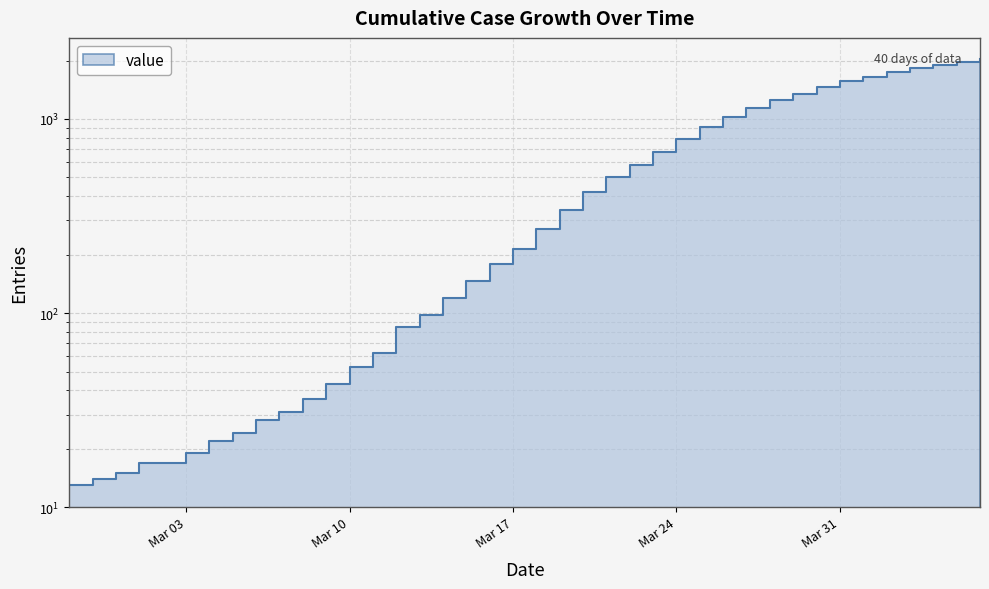

Does the chart display data point markers on the line(s)?

No